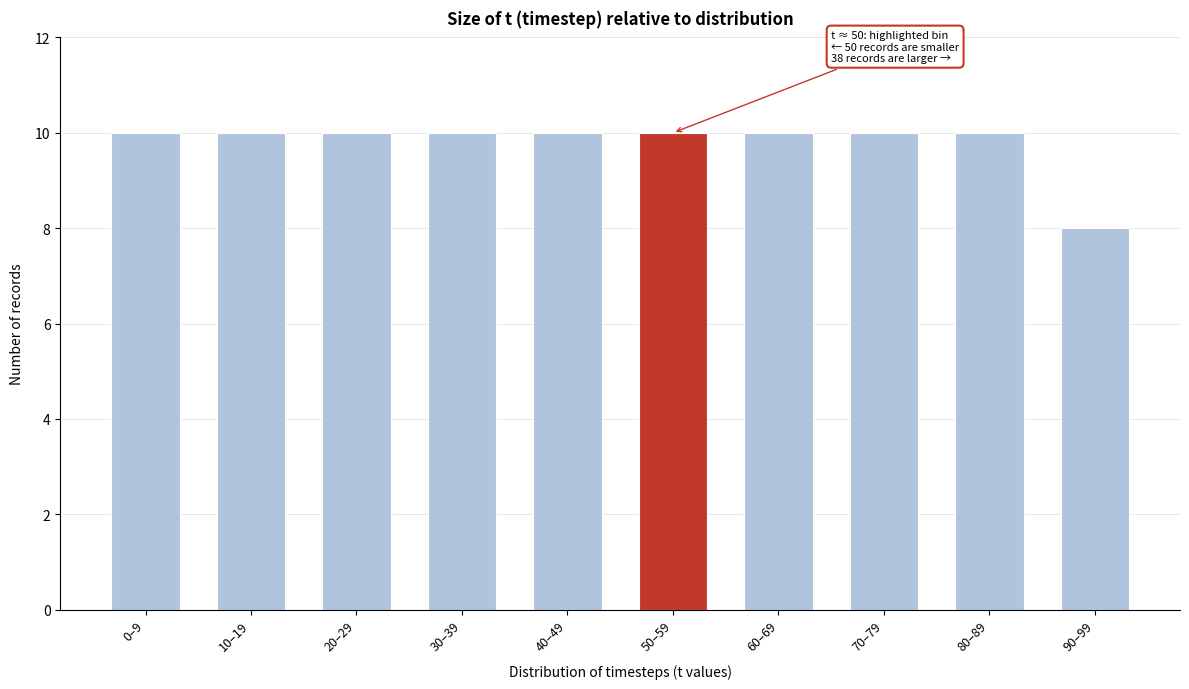

Reading left to right, extract all data points from this chart.

10	10	10	10	10	10	10	10	10	8